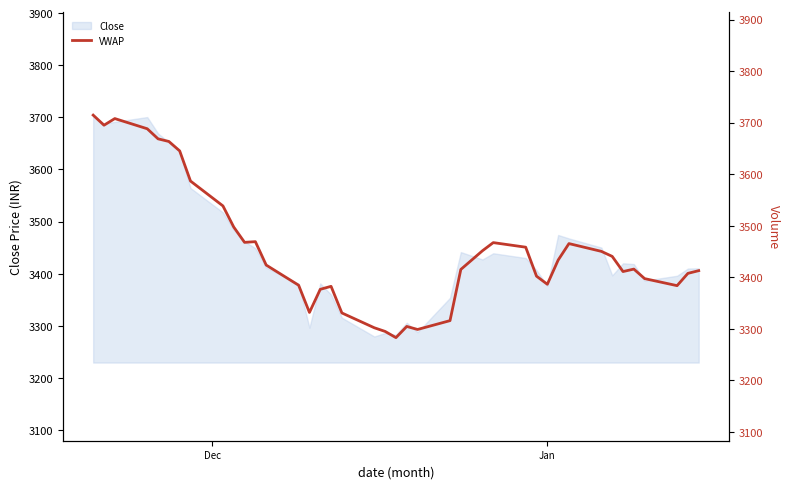

What is the maximum value for Close?

3702.1